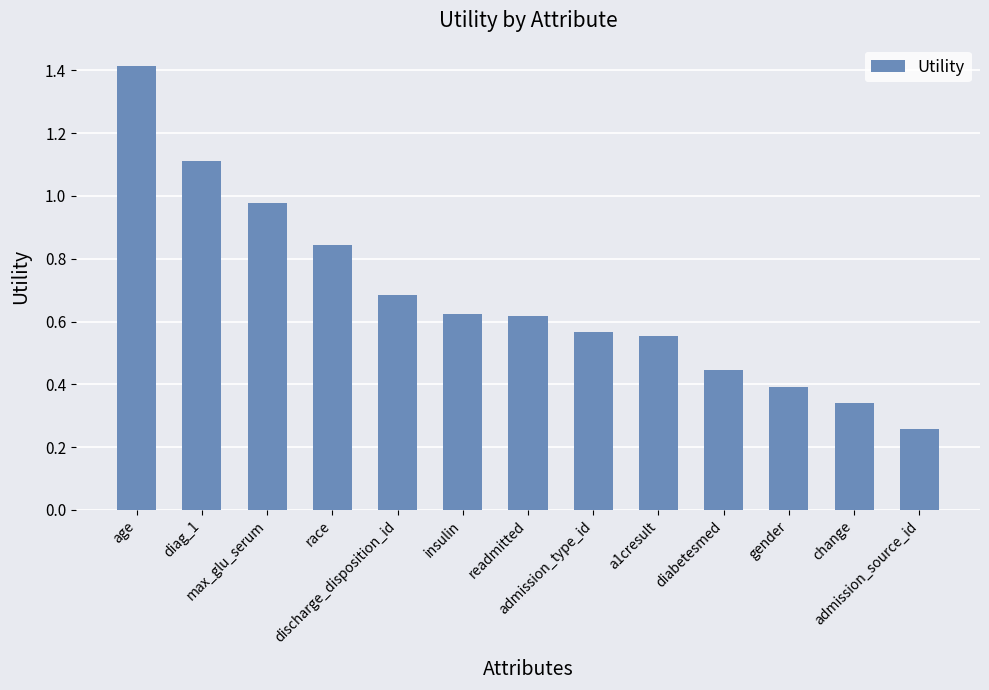

The chart shows a value of 0.1 at diabetesmed. True or false?

False